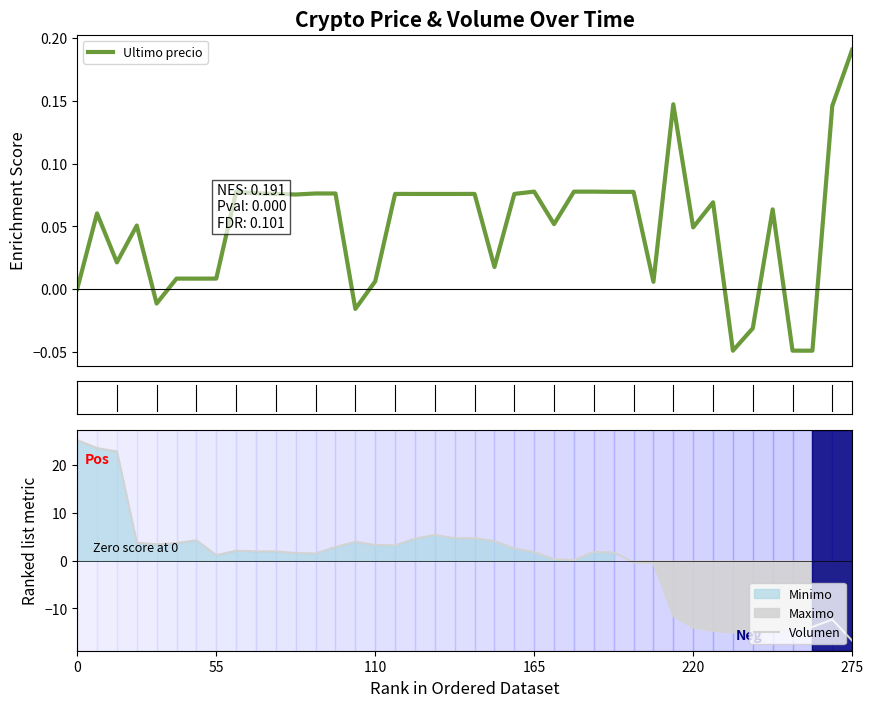

Which series changed the most between 220 and 6?

Volumen